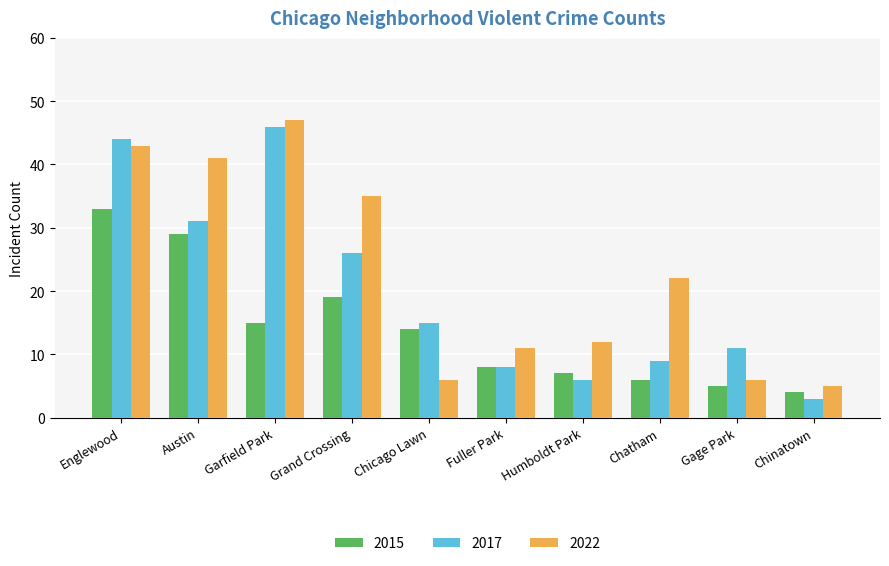

What is the difference between the highest and lowest values at Fuller Park?

3